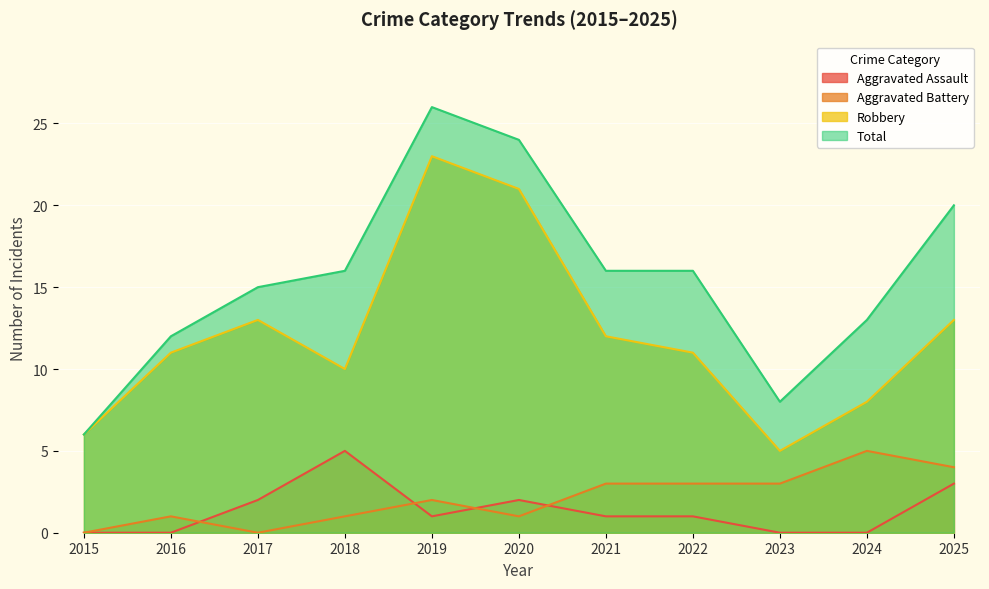

List the labels in order of Robbery value, largest first.

2019, 2020, 2017, 2025, 2021, 2016, 2022, 2018, 2024, 2015, 2023